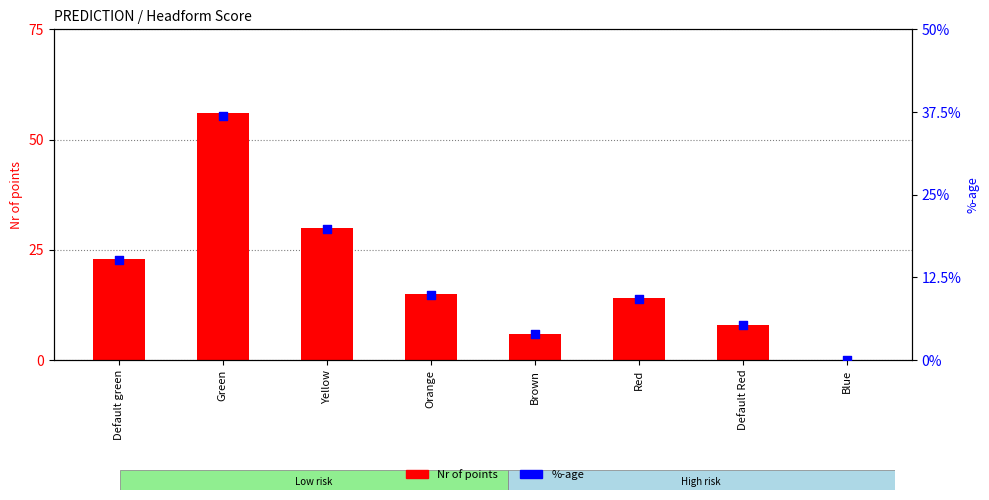

Which series reaches the minimum Y coordinate?

Nr of points